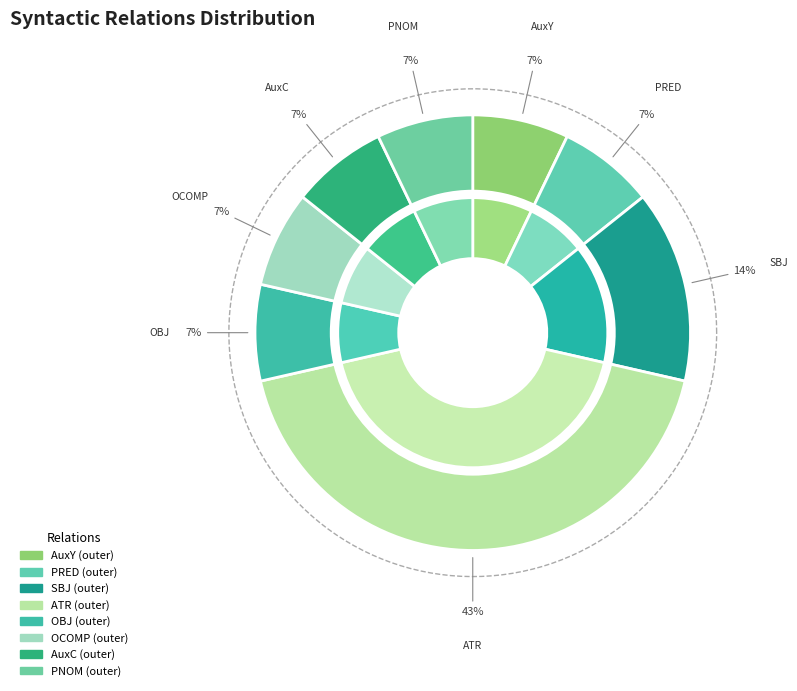

To the nearest percent, what is the difference between the largest and smallest slice percentages?

36%